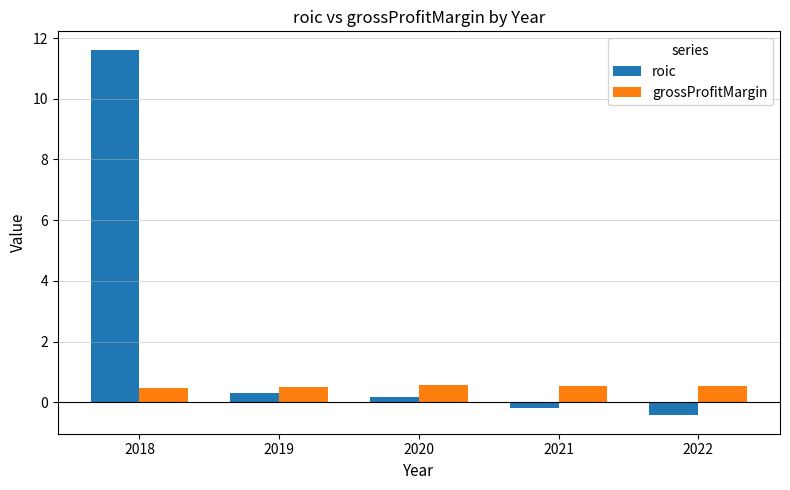

Which series has the widest spread of values?

roic